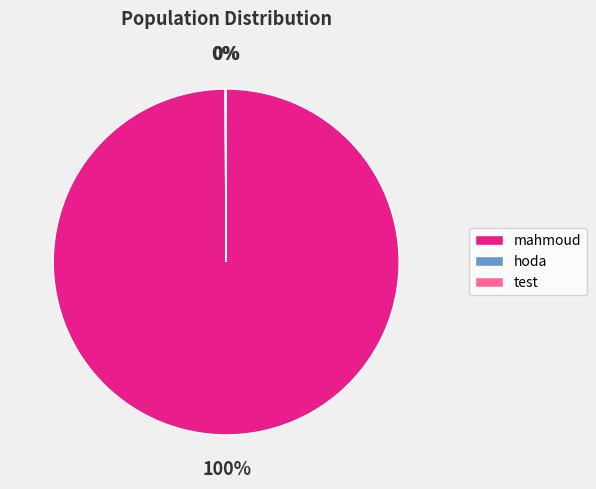

What is the largest slice in the pie chart?

mahmoud